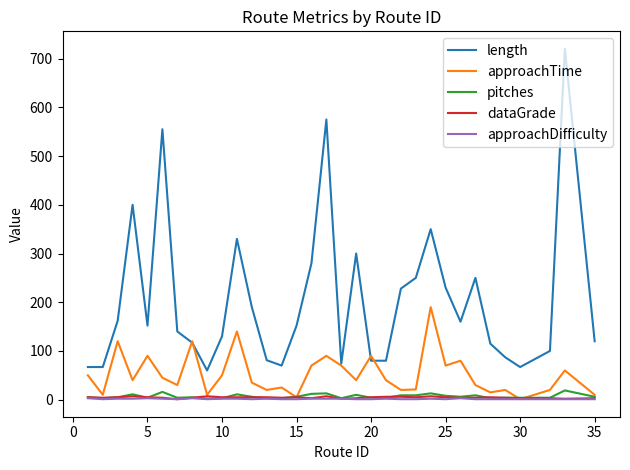

True or false: pitches and length cross at least once.

False